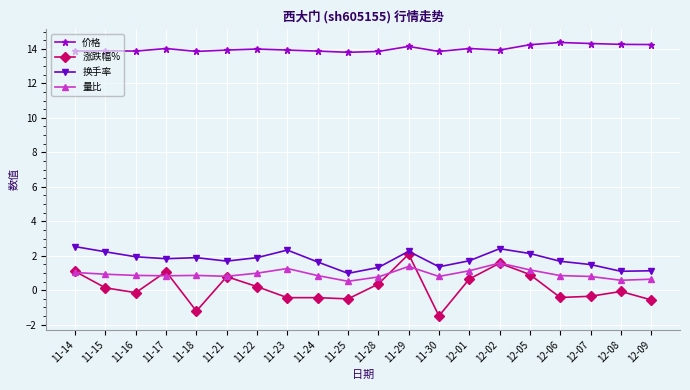

What is the lowest value of the 换手率 series?

1.0